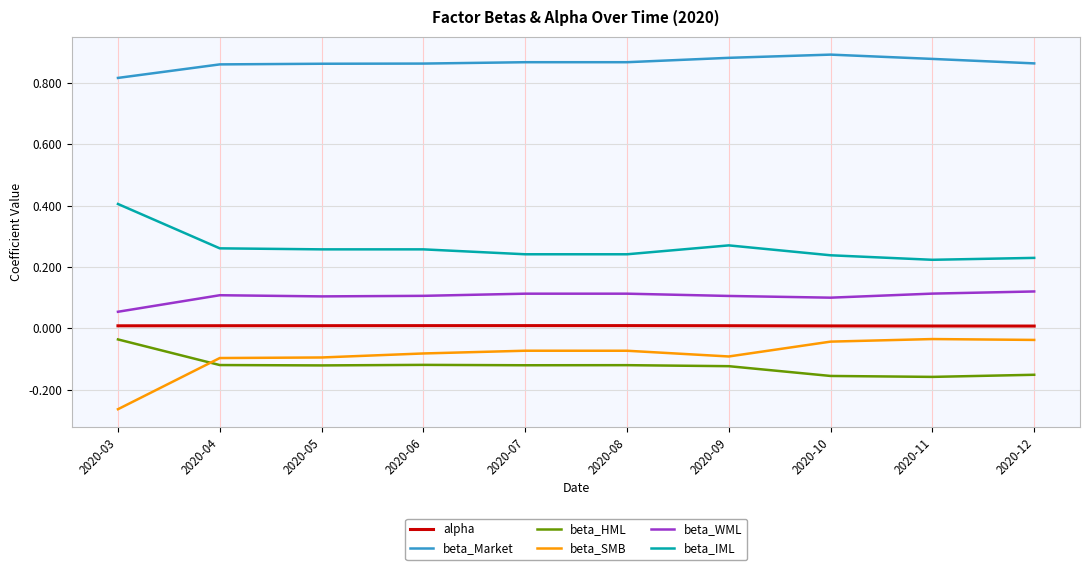

What is the spread (max minus min) of values at 2020-09?

1.0